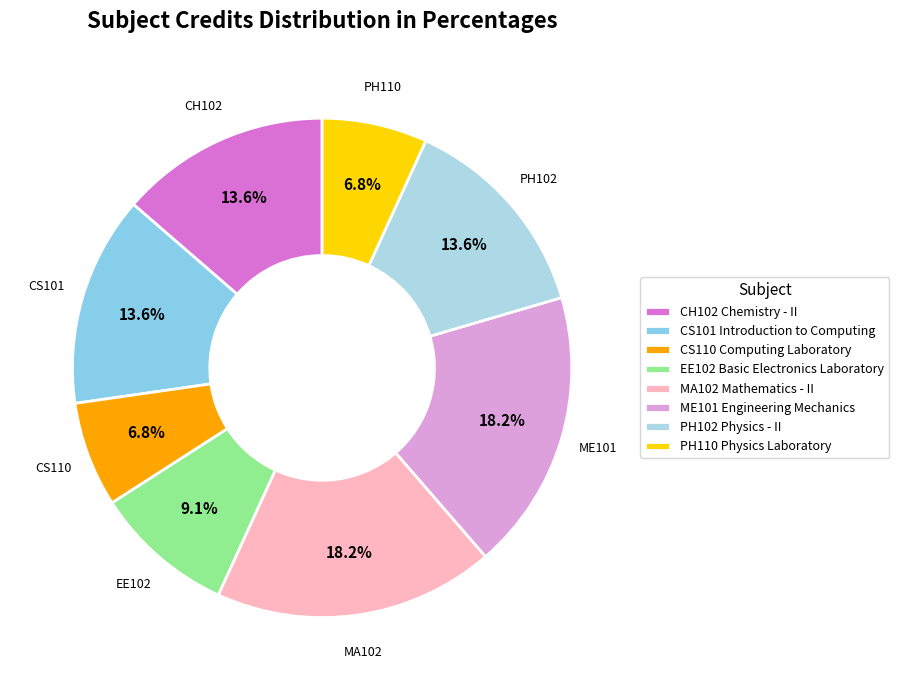

To the nearest percent, what is the difference between the largest and smallest slice percentages?

11%